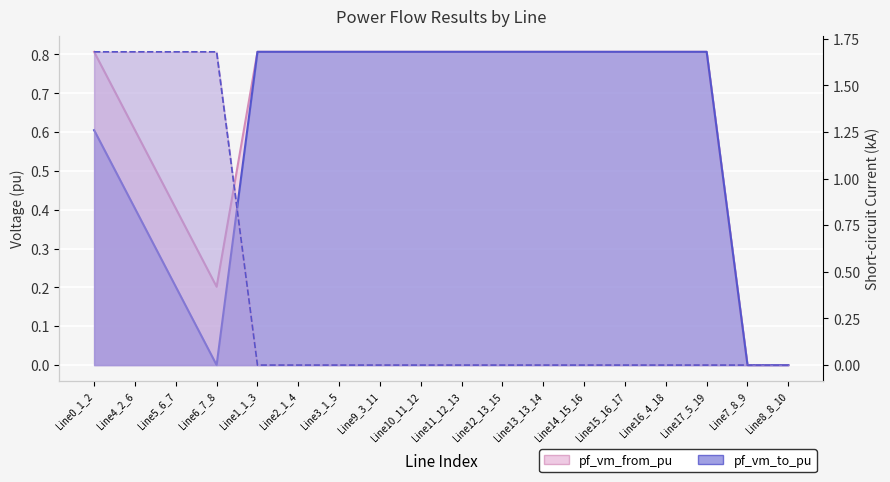

Count the pf_ikss_to_ka values in the range 0 to 1.

14